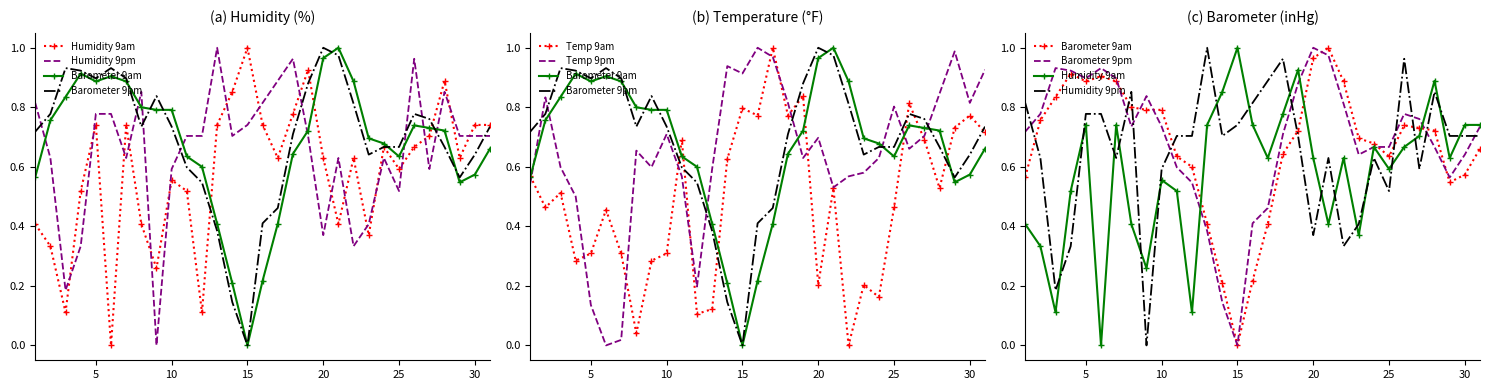

True or false: Temp 9am and Temp 9pm cross at least once.

True